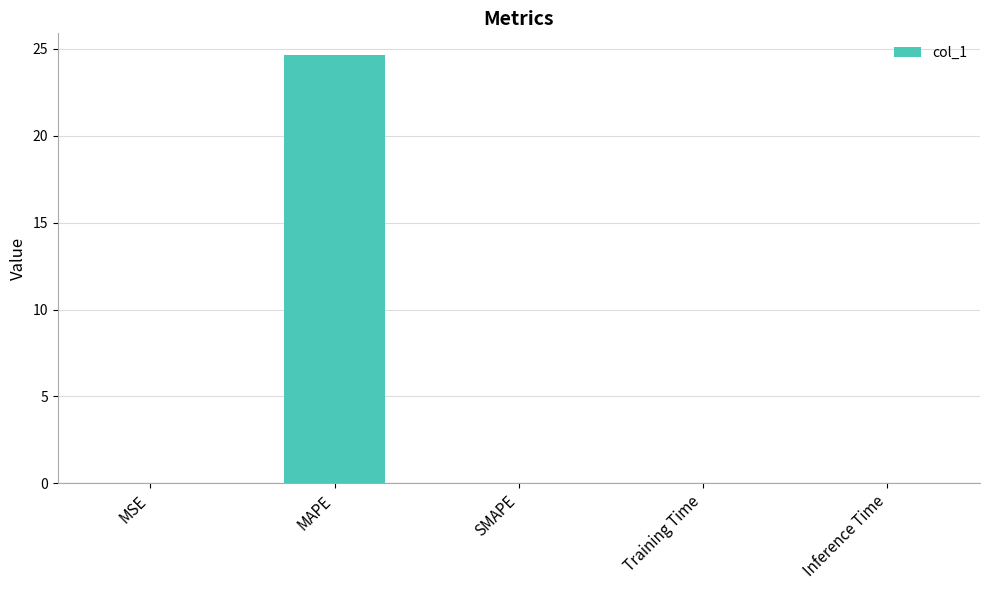

What is the sum of all values?

24.7